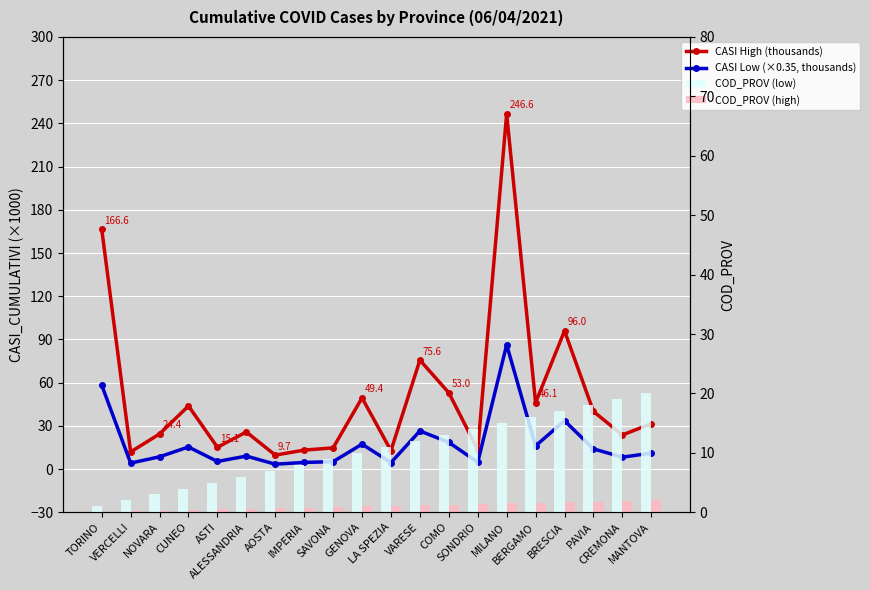

What is the label of the 10th bar from the left?

GENOVA